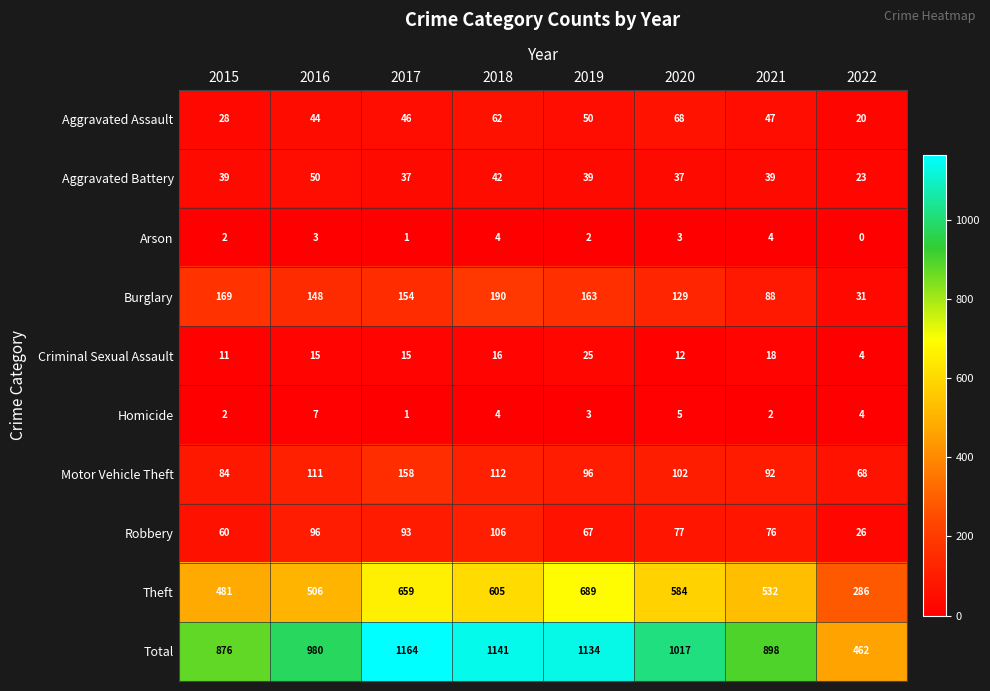

The Motor Vehicle Theft series shows 84 at 2015. True or false?

True